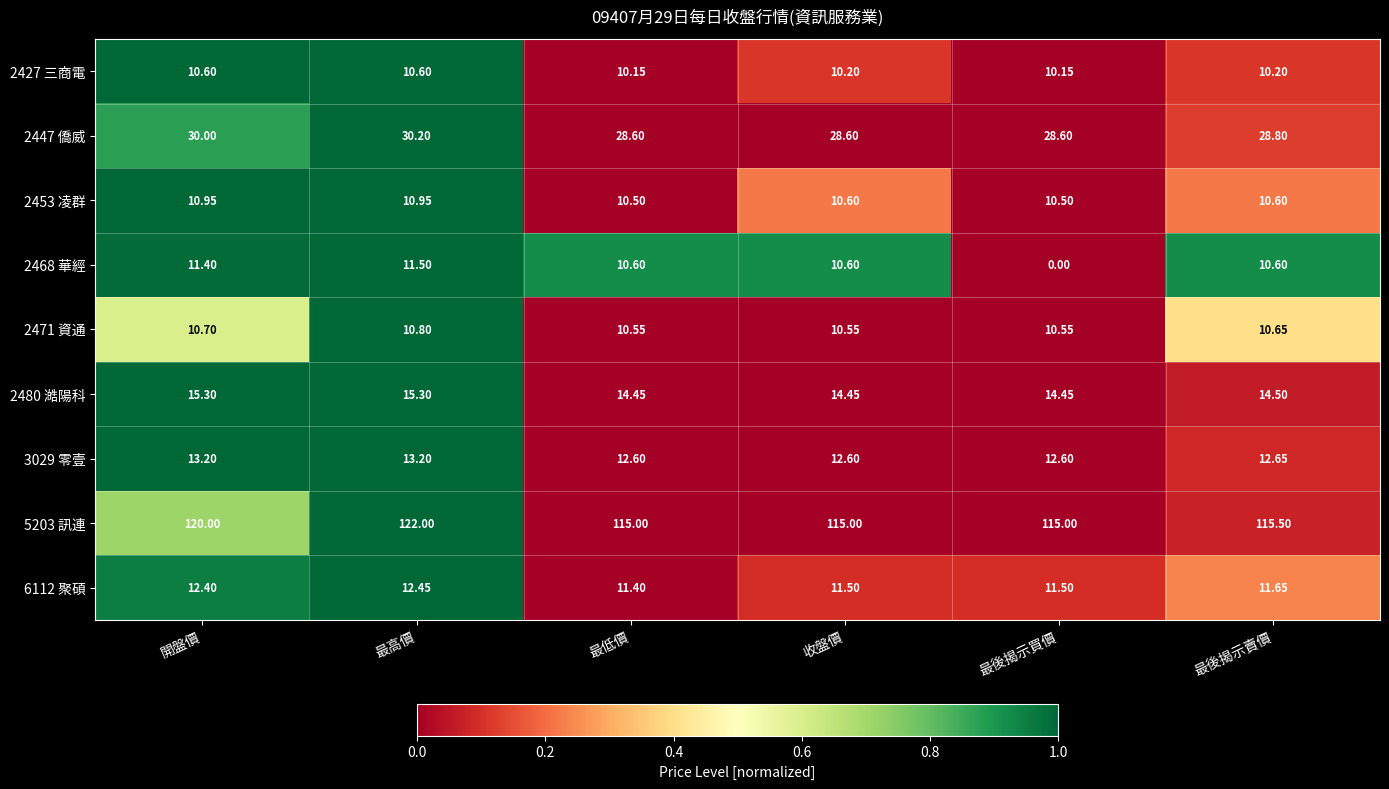

Count the number of categories in the chart.

6